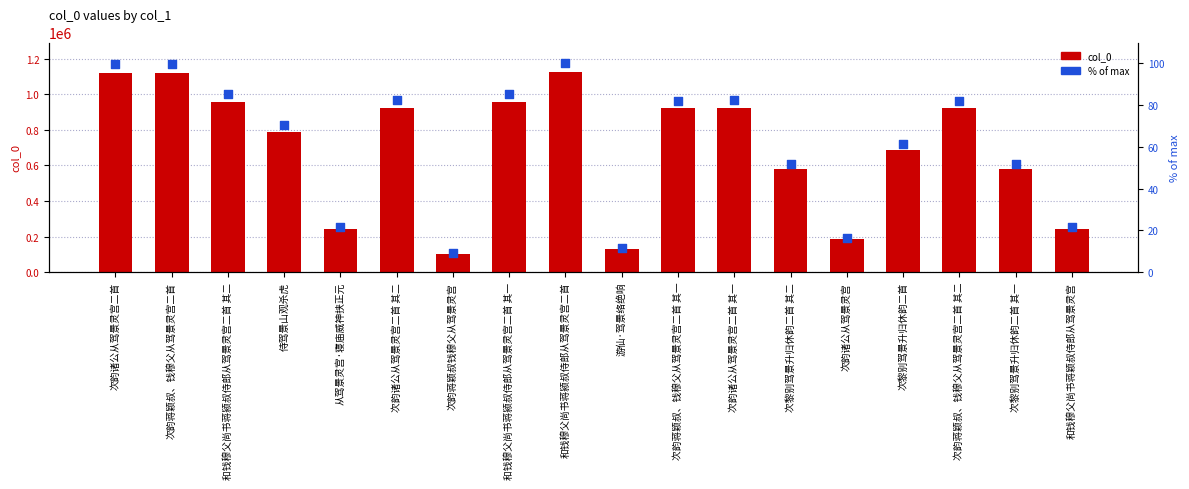

Is the value of col_0 at 和钱穆父尚书蒋颍叔侍郎从驾景灵宫二首 其一 greater than the value of % of max at 次韵诸公从驾景灵宫二首 其二?

Yes